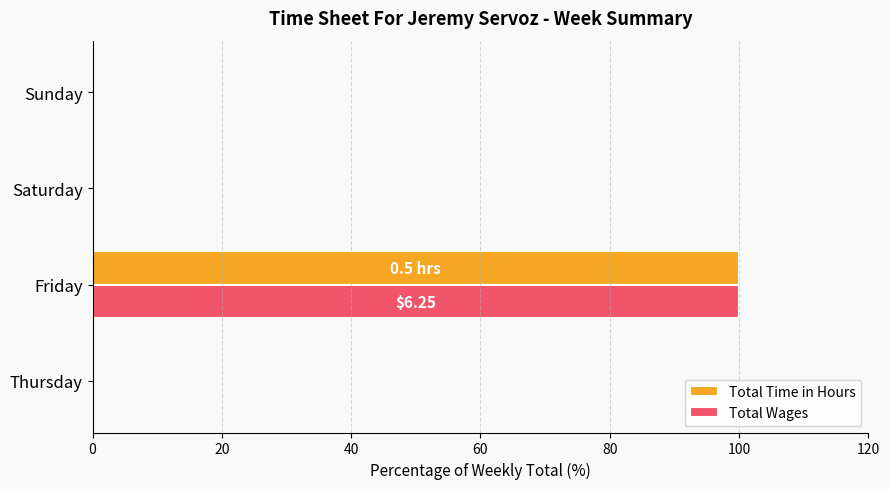

Which category has the highest value in the Total Wages series?

Friday